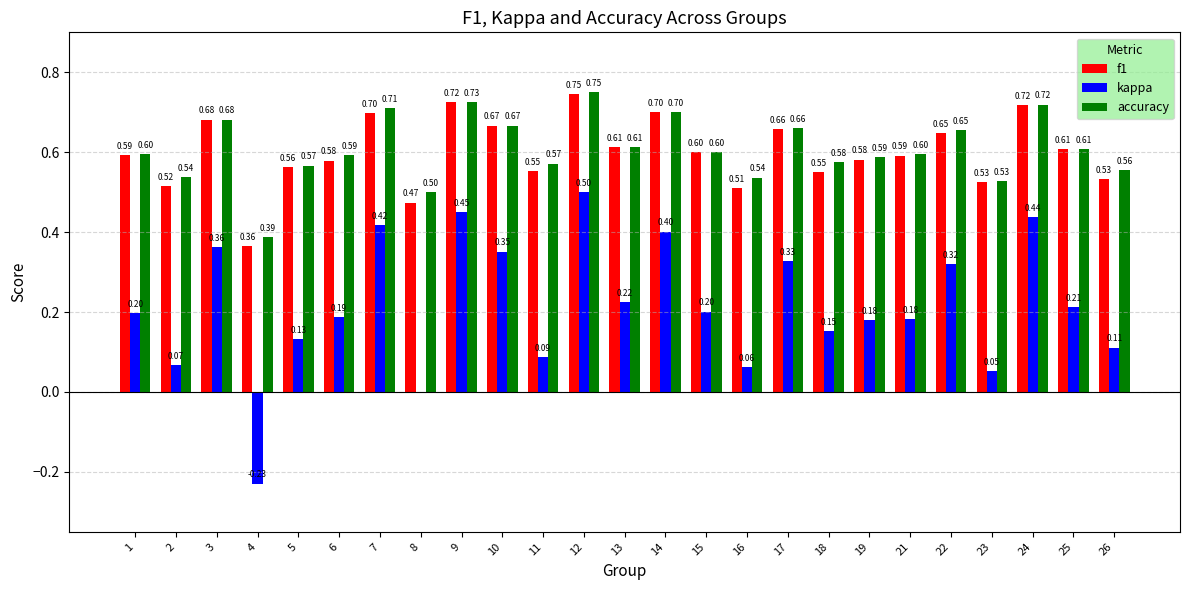

Read the f1 value at 17.

0.7